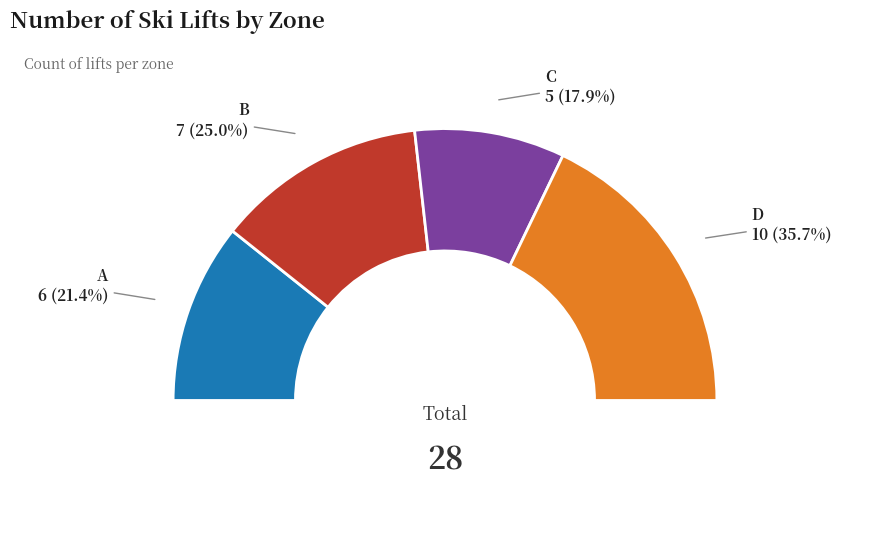

Which slice is the smallest?

C